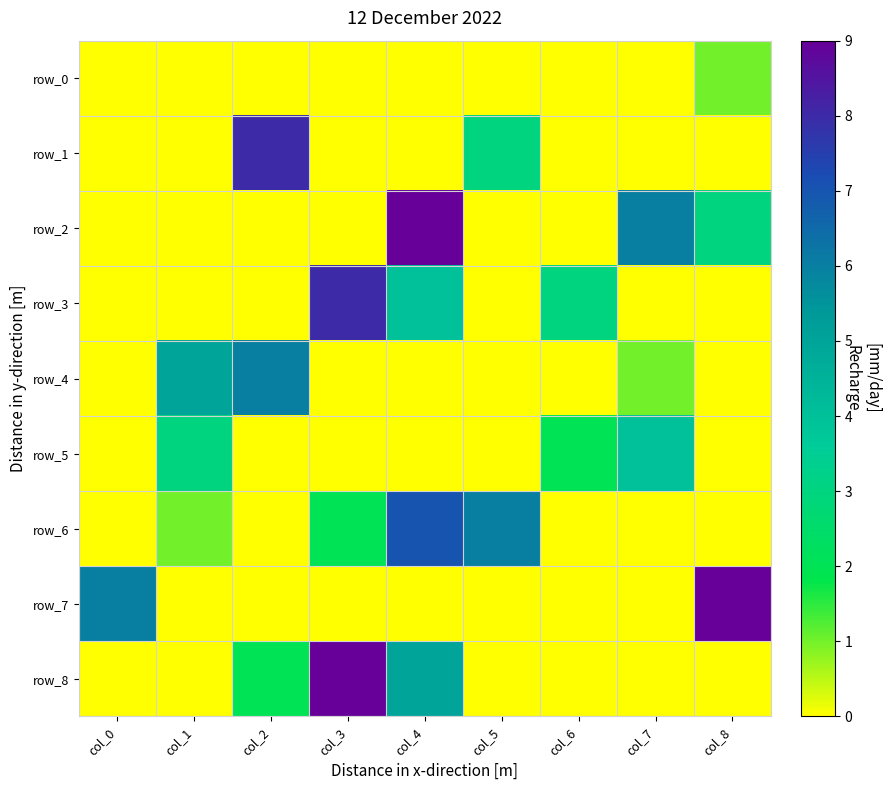

What is the difference between the maximum and second lowest values in the row_0 series?

1